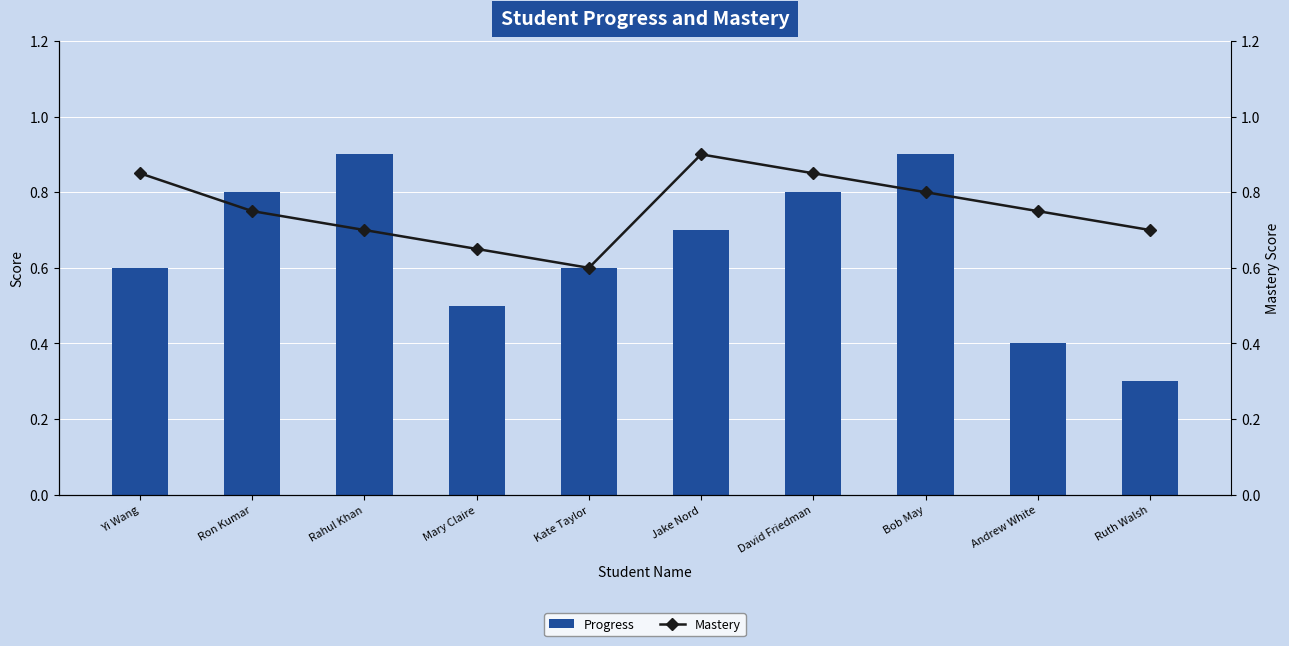

The value of Progress at Yi Wang is 0.6. True or false?

True